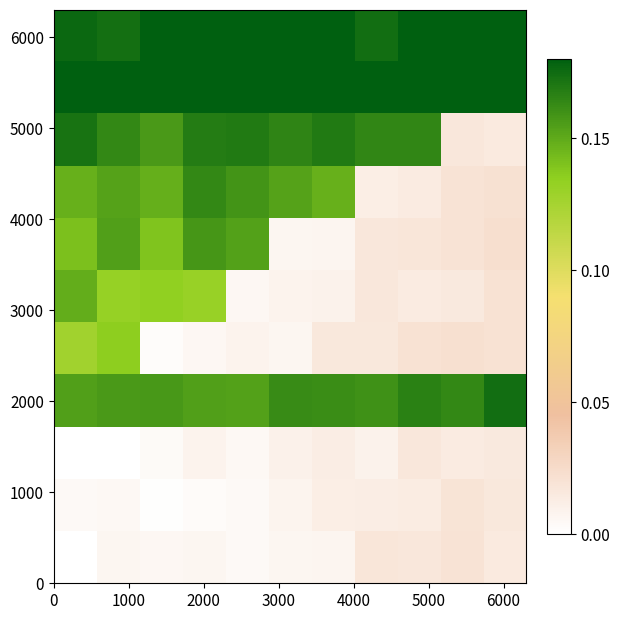

At which category is the sum across all series the highest?

1000